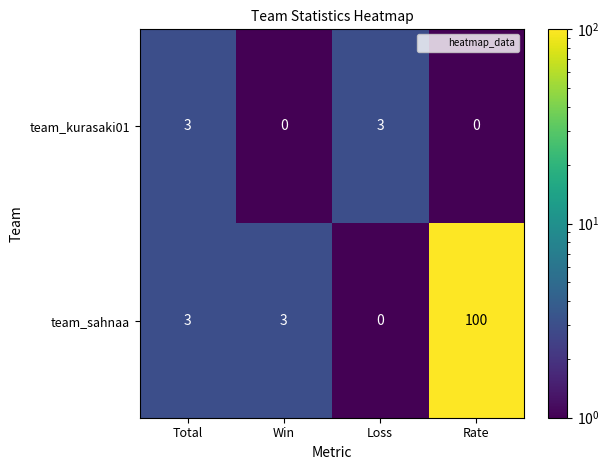

How many categories are shown in the chart?

4